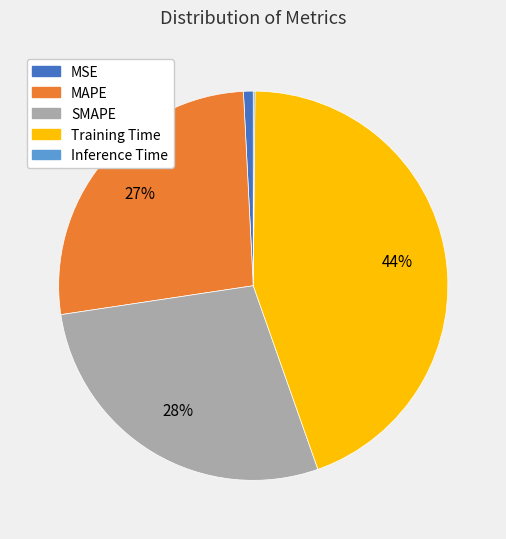

Does MAPE represent more than half of the total?

No